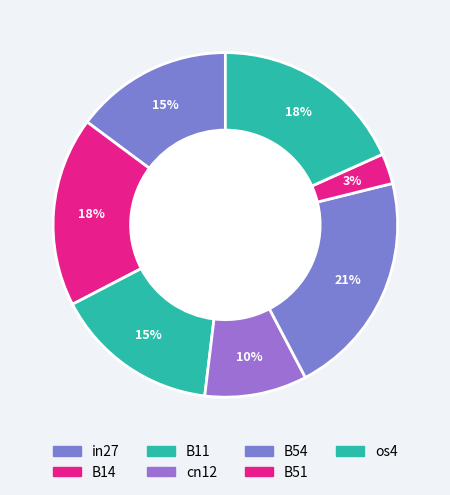

Count the number of slices in the pie.

7